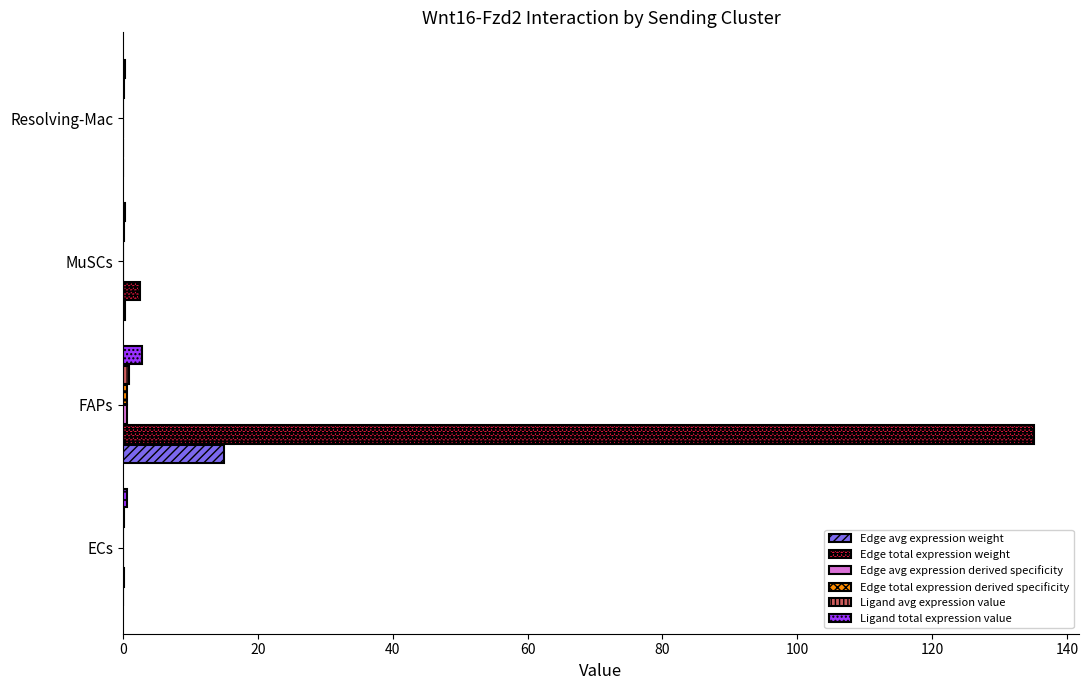

What is the greatest value displayed?

135.0